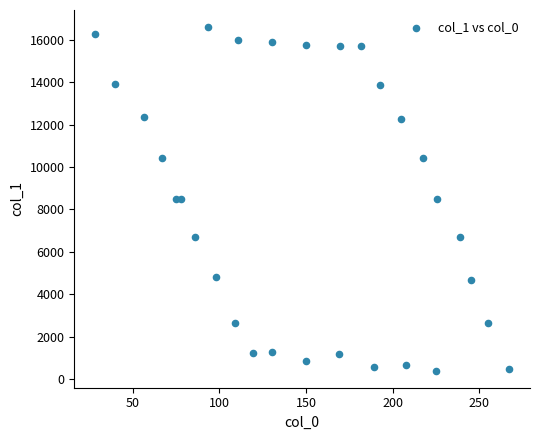

What is the range of Y values (max minus min)?

16195.6